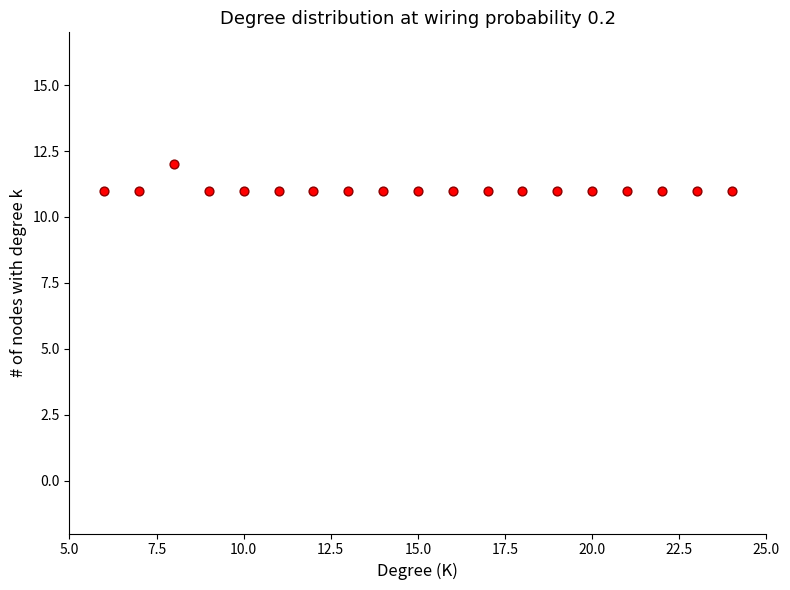

What is the range of X values (max minus min)?

18